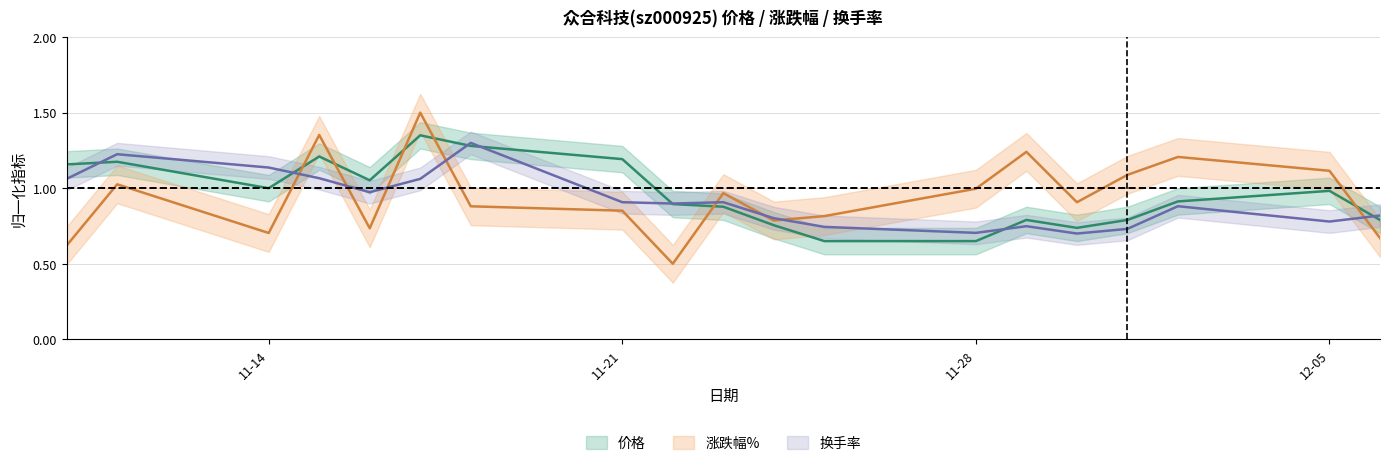

The 价格 series shows 1.0 at 12-05. True or false?

True